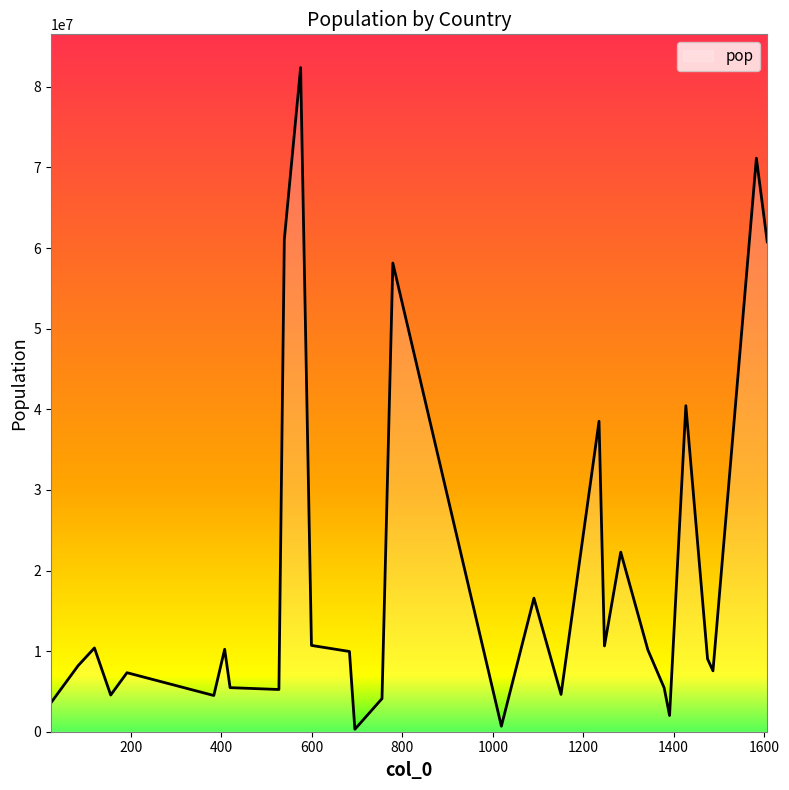

What is the greatest value displayed?

82400996